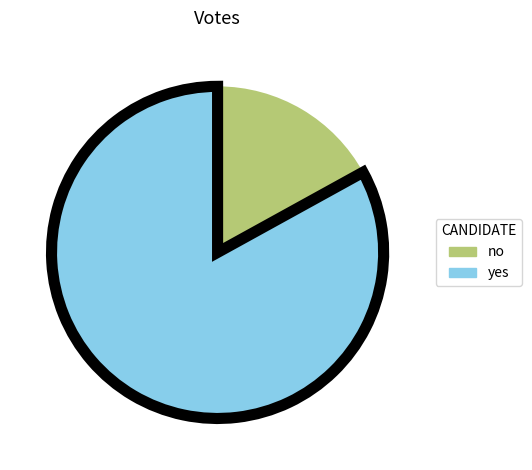

How many slices are in this pie chart?

2